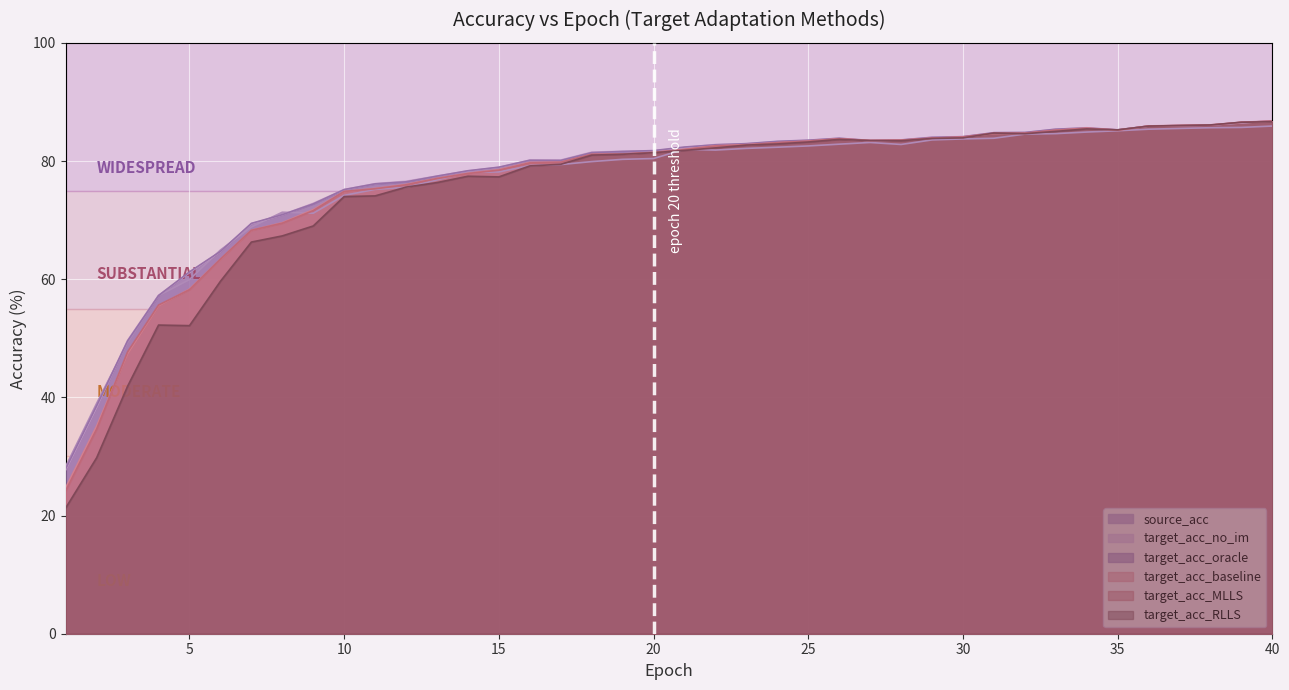

Which category has the lowest value in the target_acc_oracle series?

1